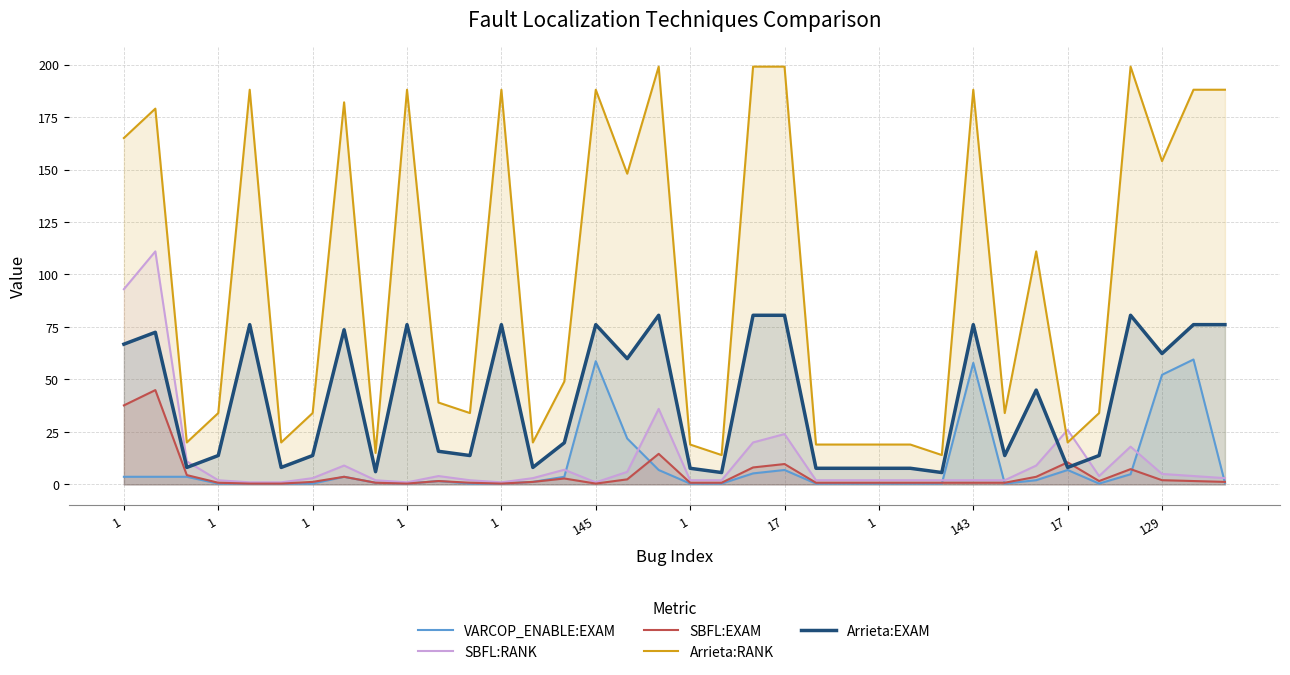

Where is the first local maximum for Arrieta:EXAM?

1